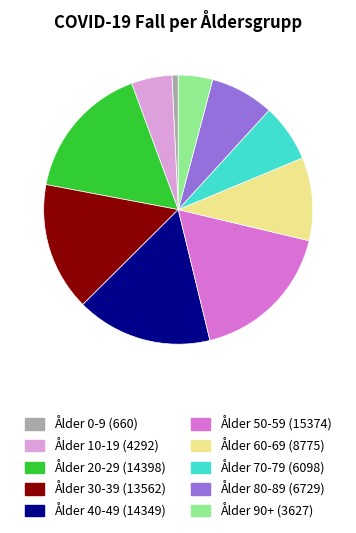

Does any single category account for the majority?

No